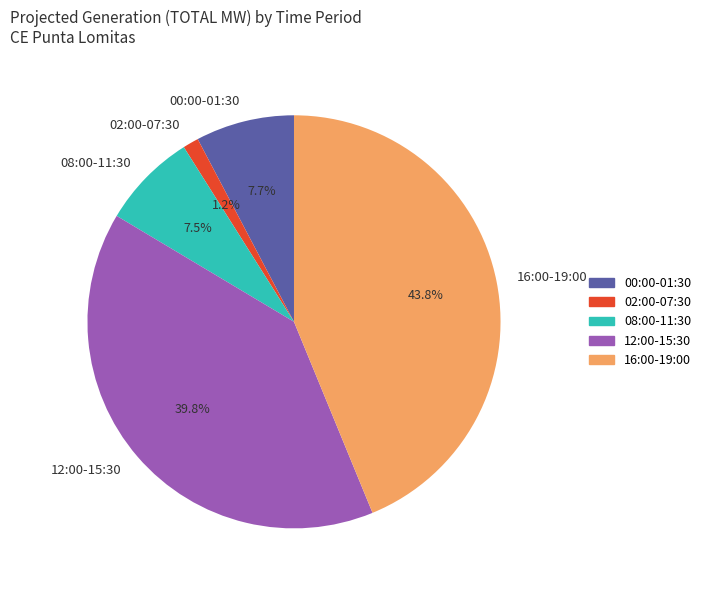

Combined, what portion of the pie is 02:00-07:30 and 16:00-19:00?

45.0%